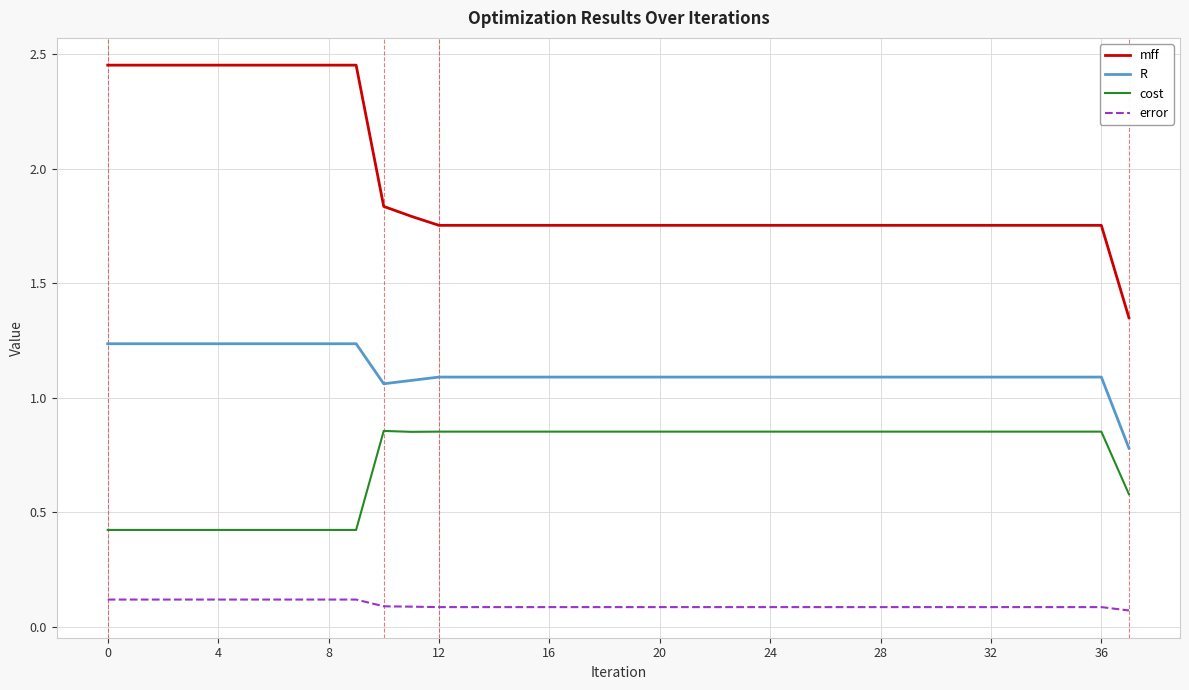

List the series in order of their peak value, highest first.

mff, R, cost, error